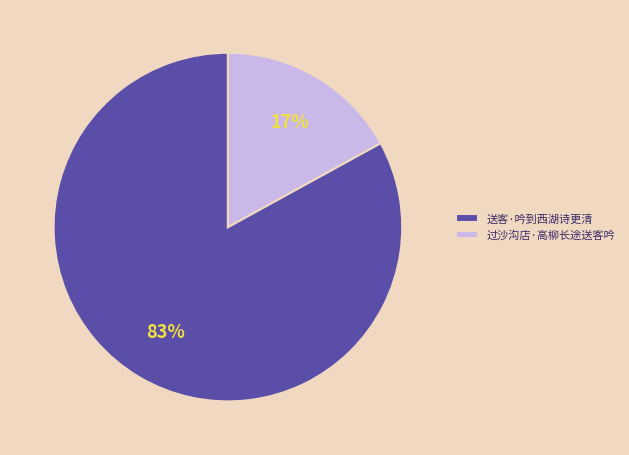

Rank the categories by value from lowest to highest.

过沙沟店·高柳长途送客吟, 送客·吟到西湖诗更清